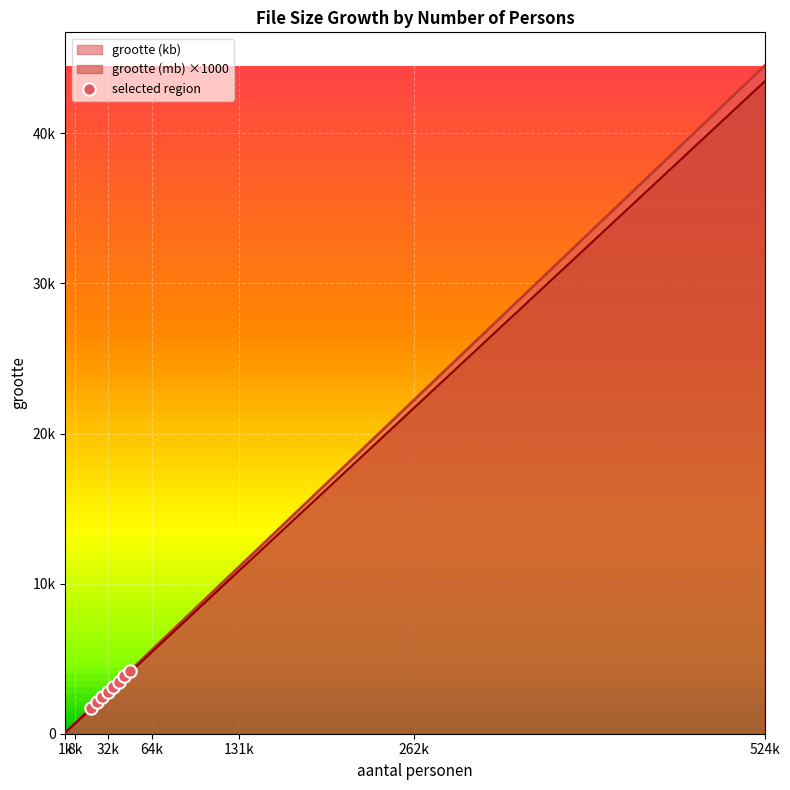

Is the value of grootte (mb) at 14336 greater than the value of grootte (kb) at 9216?

Yes